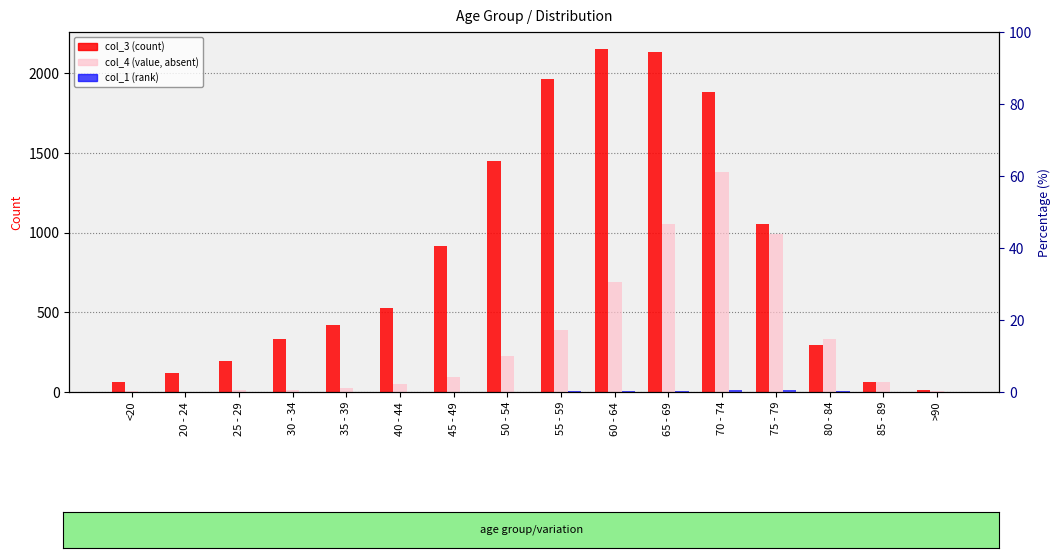

True or false: col_3 has a value of 284 at 45 - 49.

False